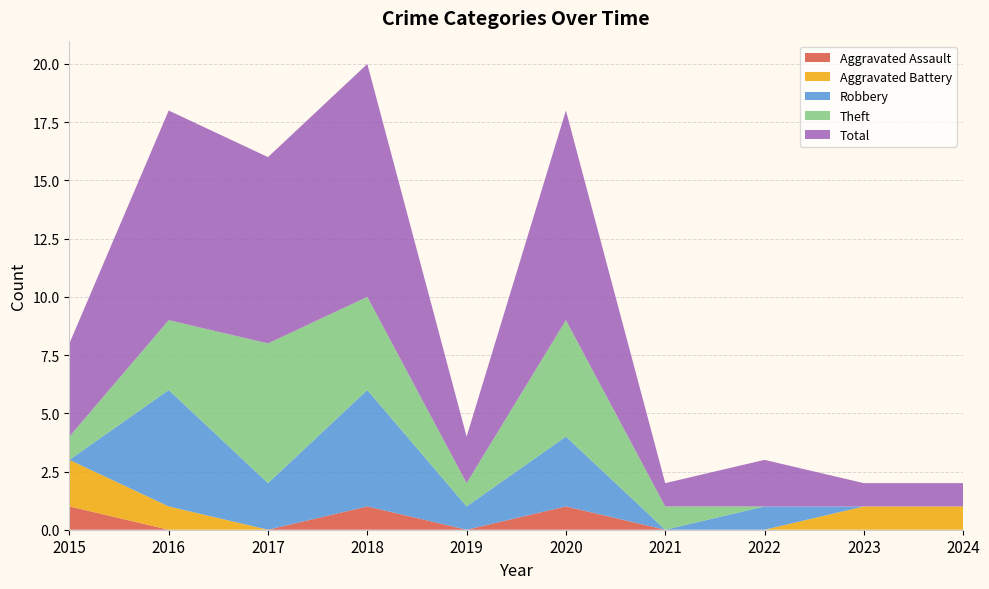

Reading left to right, list all the values displayed in this chart.

Aggravated Assault: 1	0	0	1	0	1	0	0	0	0
Aggravated Battery: 2	1	0	0	0	0	0	0	1	1
Robbery: 0	5	2	5	1	3	0	1	0	0
Theft: 1	3	6	4	1	5	1	0	0	0
Total: 4	9	8	10	2	9	1	2	1	1